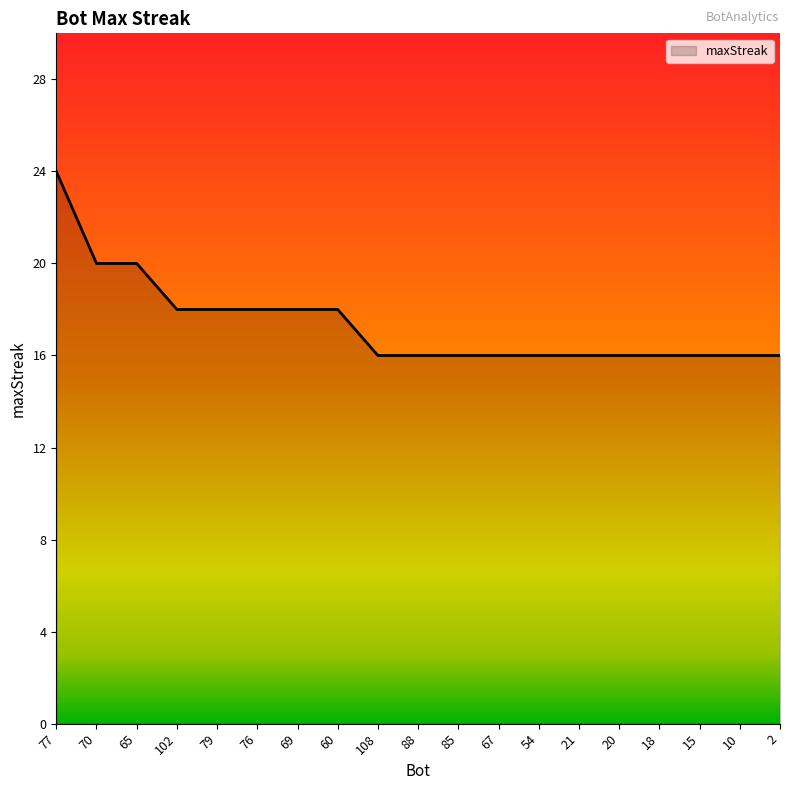

What is the minimum value shown in the chart?

16